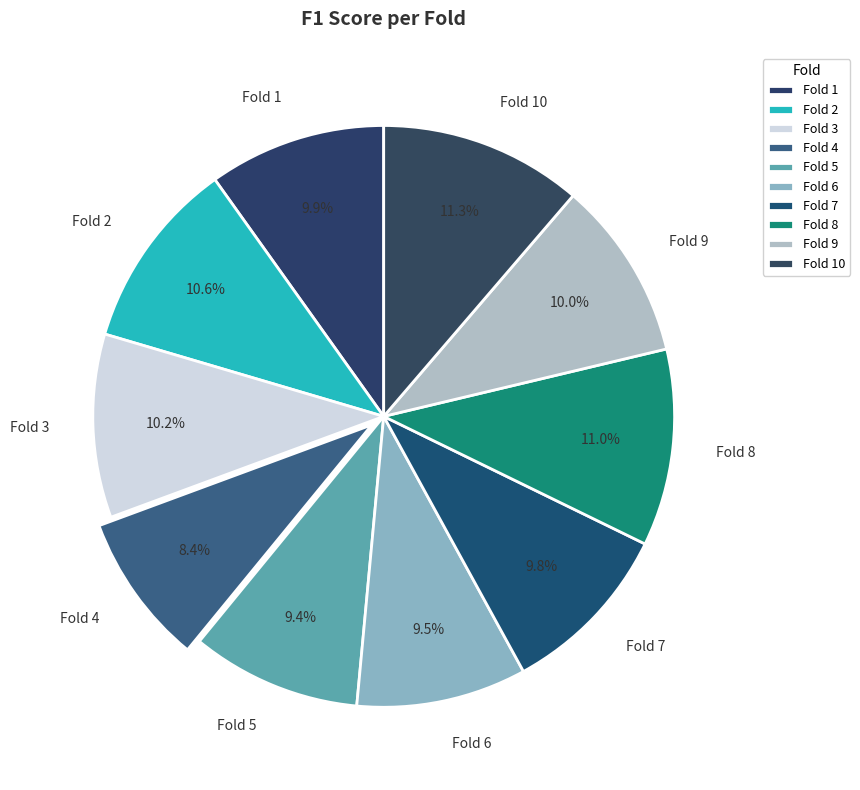

Between Fold 10 and Fold 4, which is larger?

Fold 10